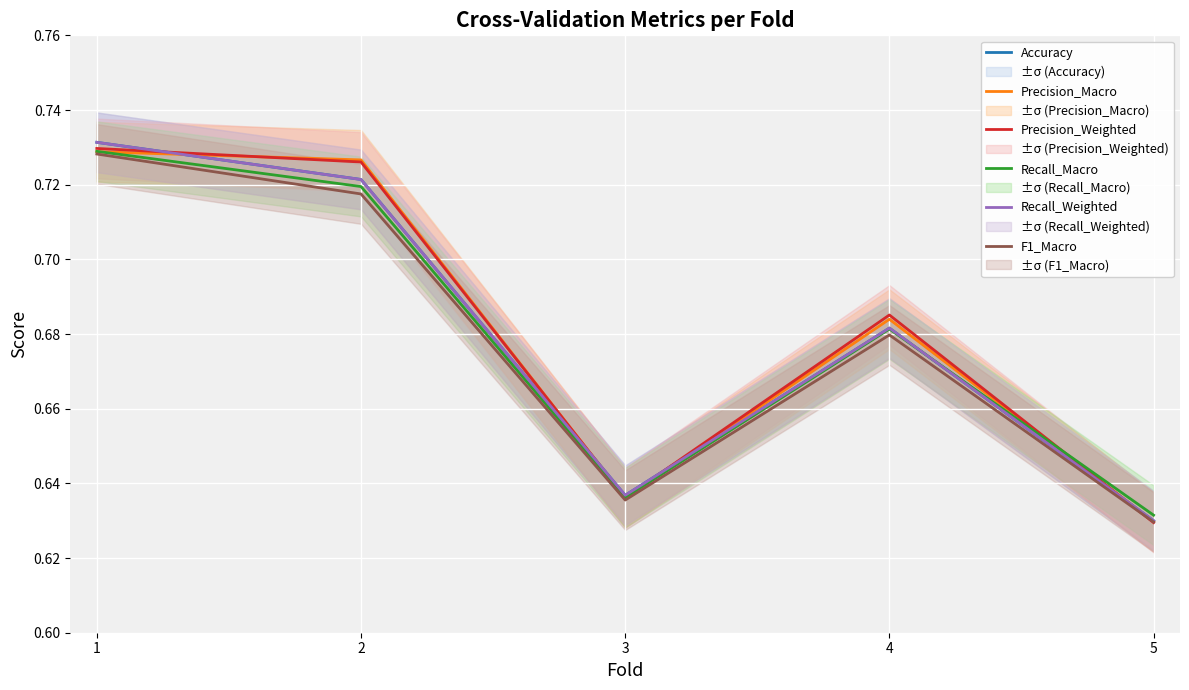

Rank the series by their maximum value, from highest to lowest.

Accuracy, Recall_Weighted, Precision_Weighted, Recall_Macro, Precision_Macro, F1_Macro